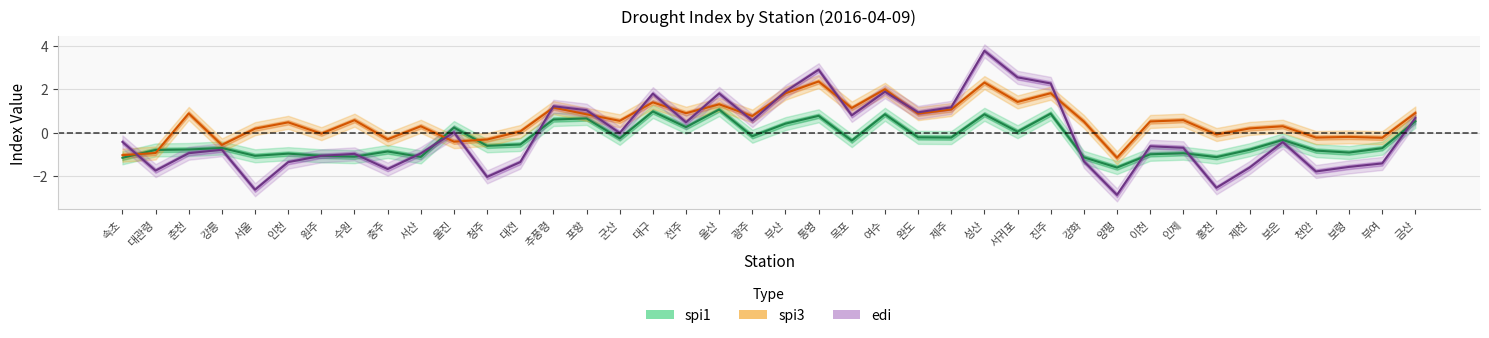

What is the smallest value displayed?

-2.9